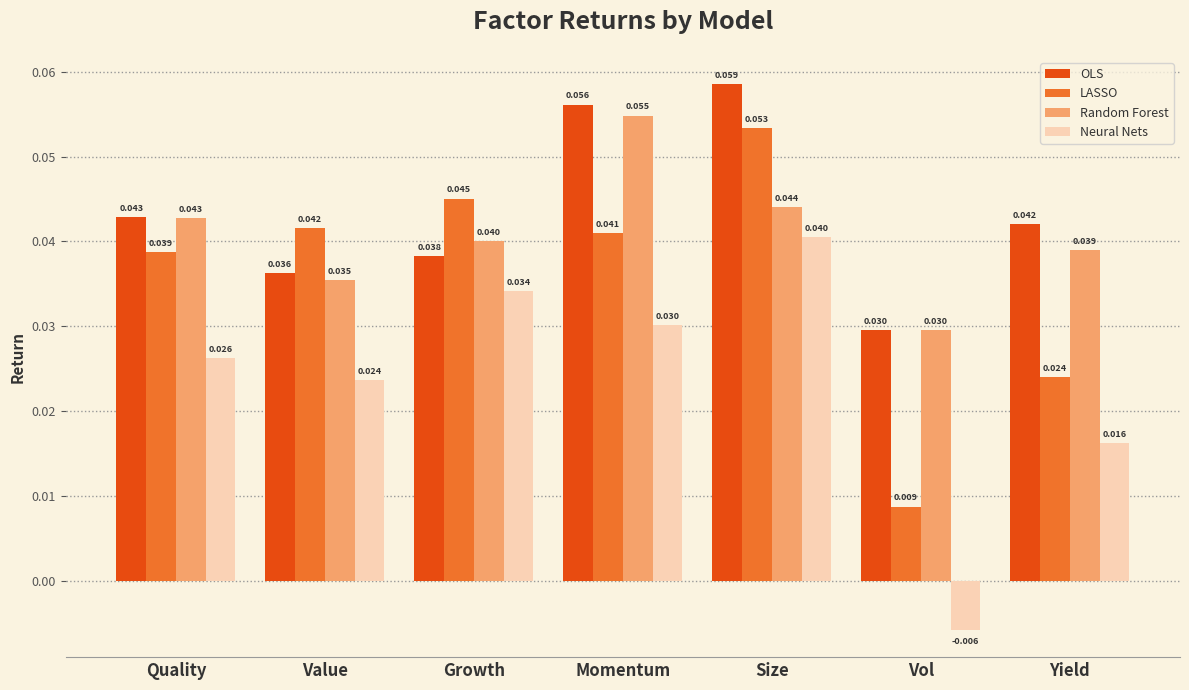

At which category is the sum across all series the highest?

Size